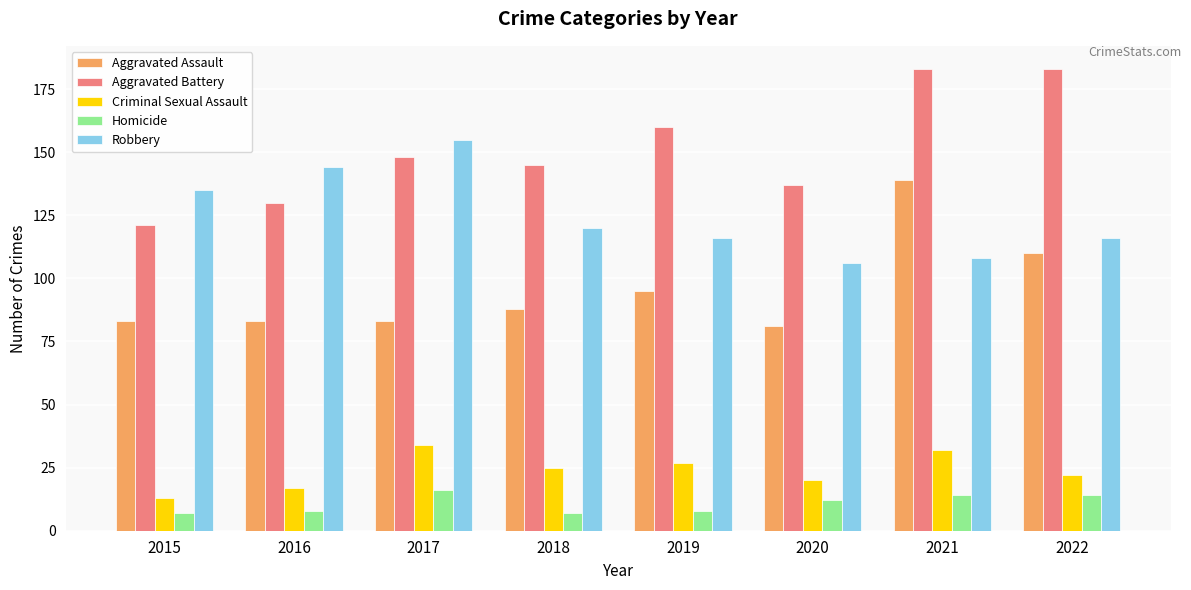

What is the value of the Aggravated Assault bar at the 5th from the left?

95